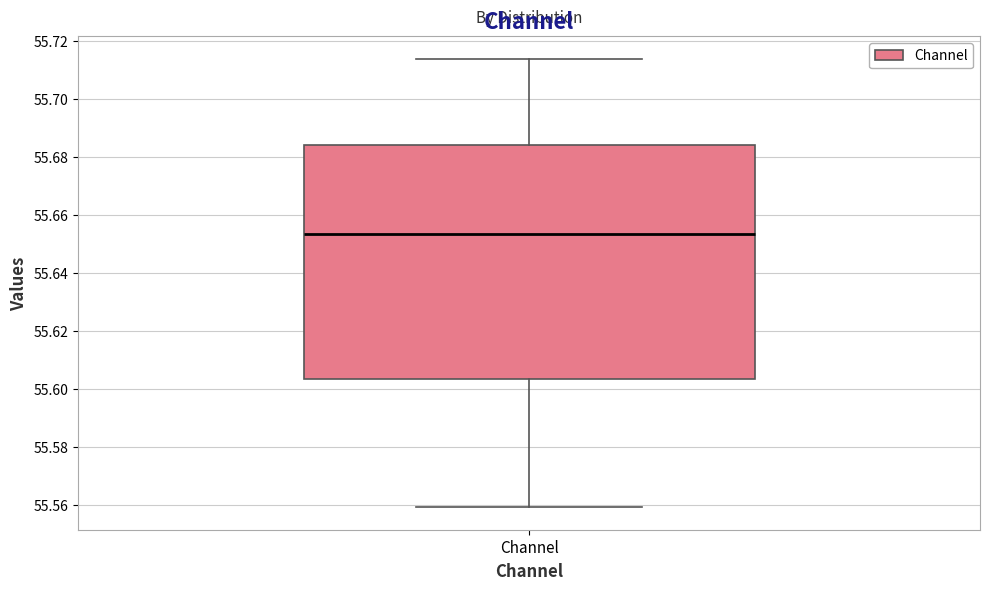

Transcribe this box plot: give where the median line is, the range the box spans, and where the two whiskers end, as read against the y-axis. The values are not printed on the chart, so give them approximately, as read against the axis.

median 55.654, box 55.604 to 55.684, whiskers 55.560 to 55.714